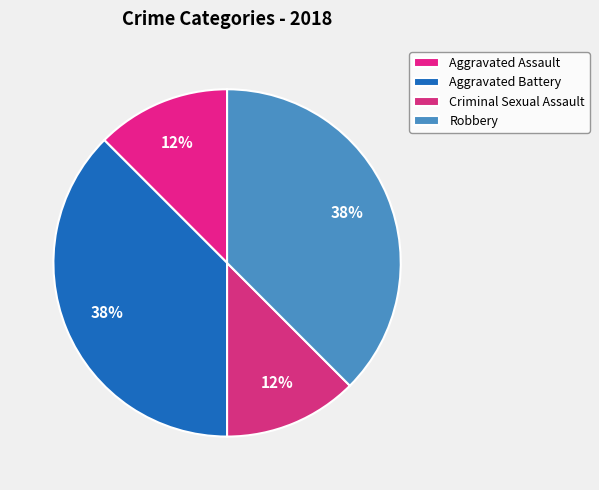

Rank the categories by value from lowest to highest.

Aggravated Assault, Criminal Sexual Assault, Aggravated Battery, Robbery